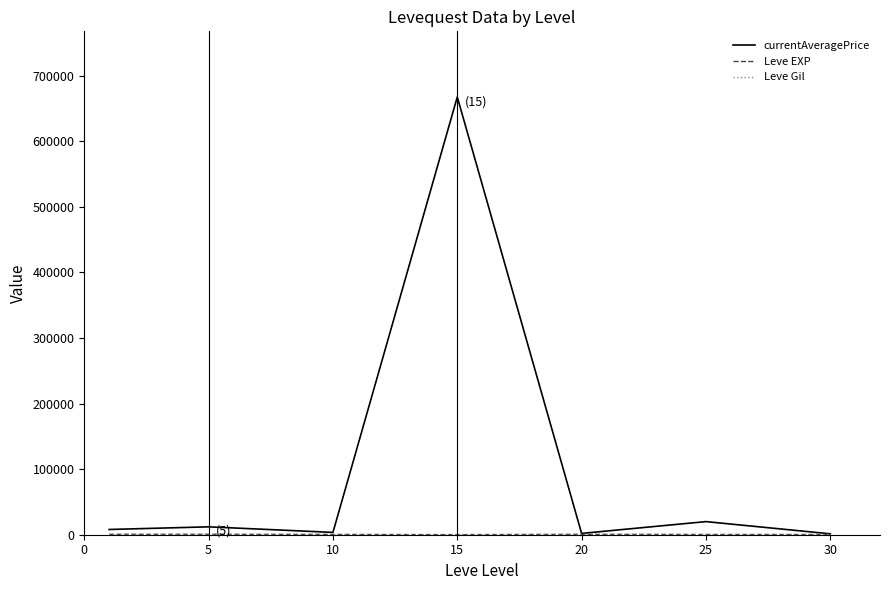

Which series has the widest spread of values?

currentAveragePrice